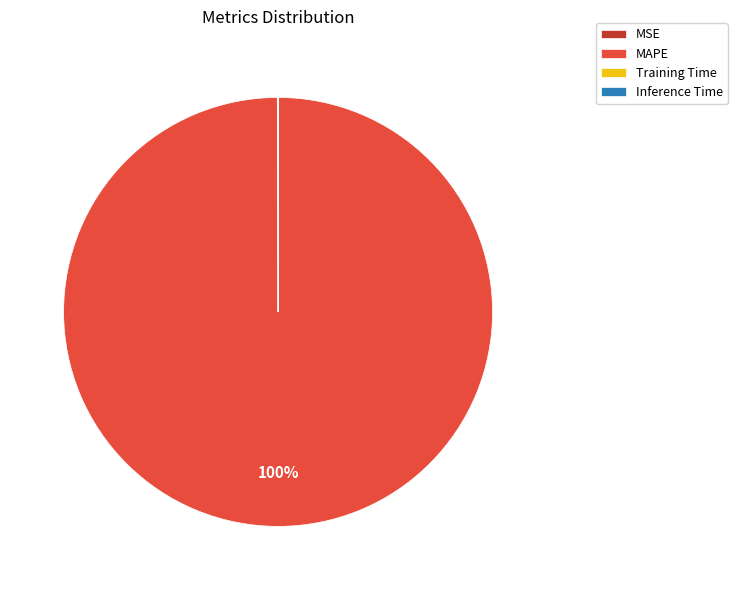

Is there any slice that represents more than half of the pie?

Yes